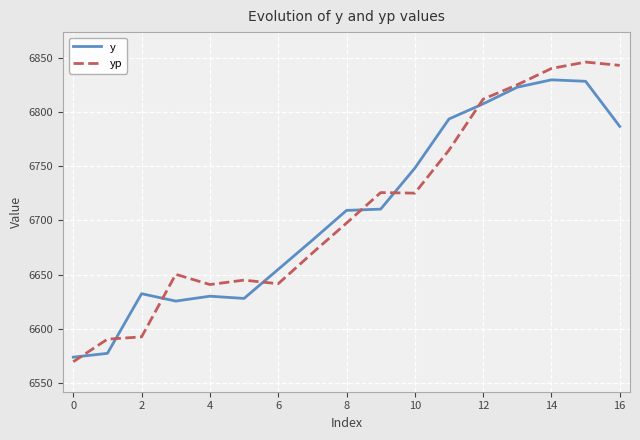

What is the maximum value shown in the chart?

6846.0